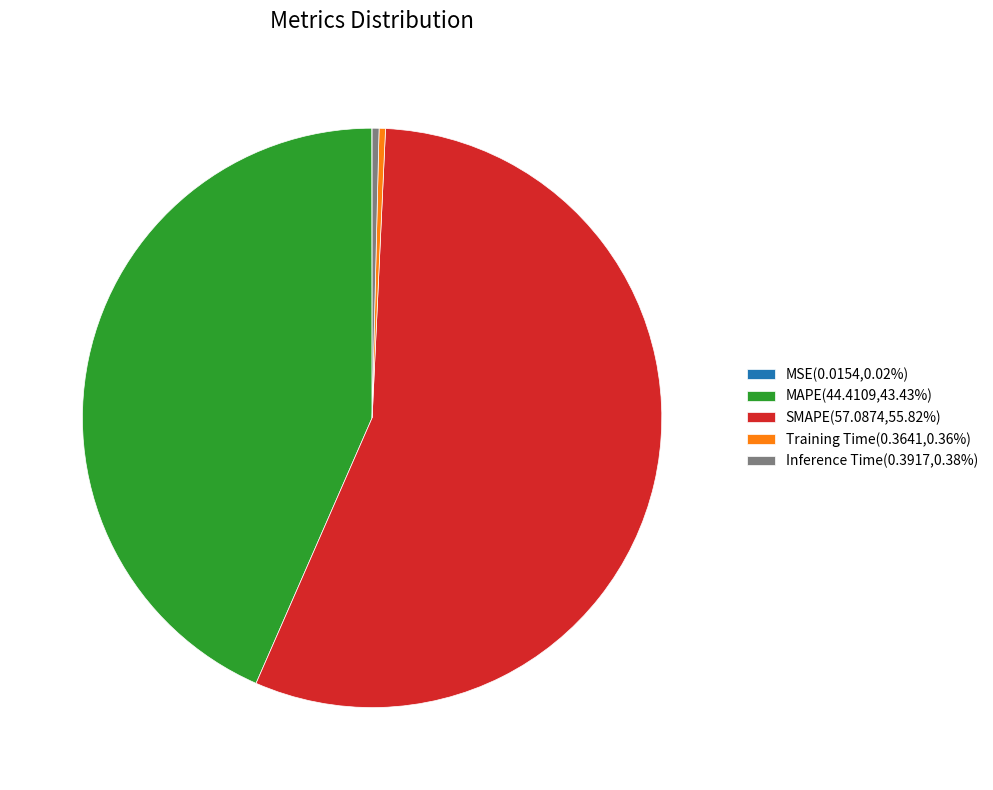

Does any single category account for the majority?

Yes